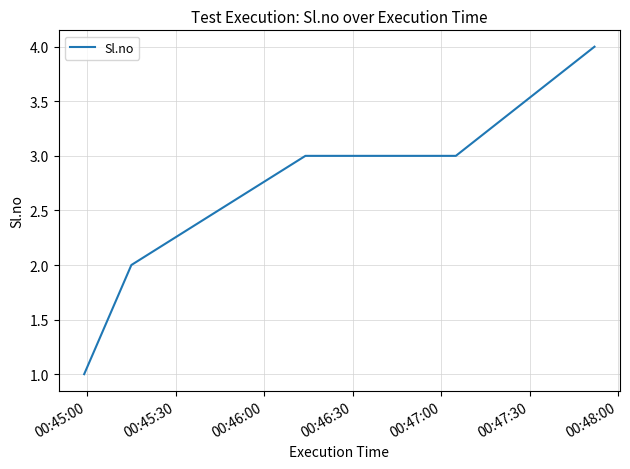

Count the values in the range 2 to 3.

3